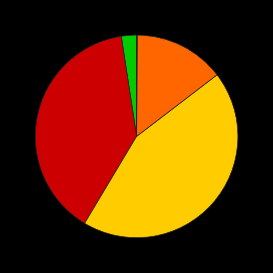

Is there a majority slice in this chart?

No